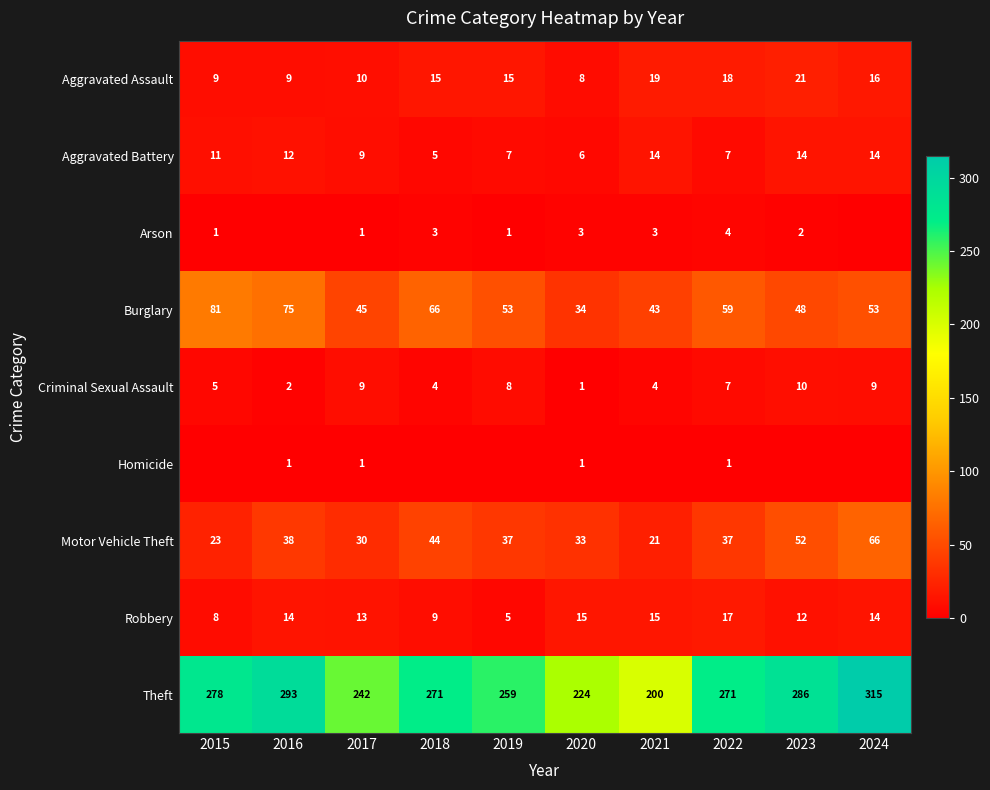

Is the value of Theft at 2016 greater than the value of Motor Vehicle Theft at 2017?

Yes